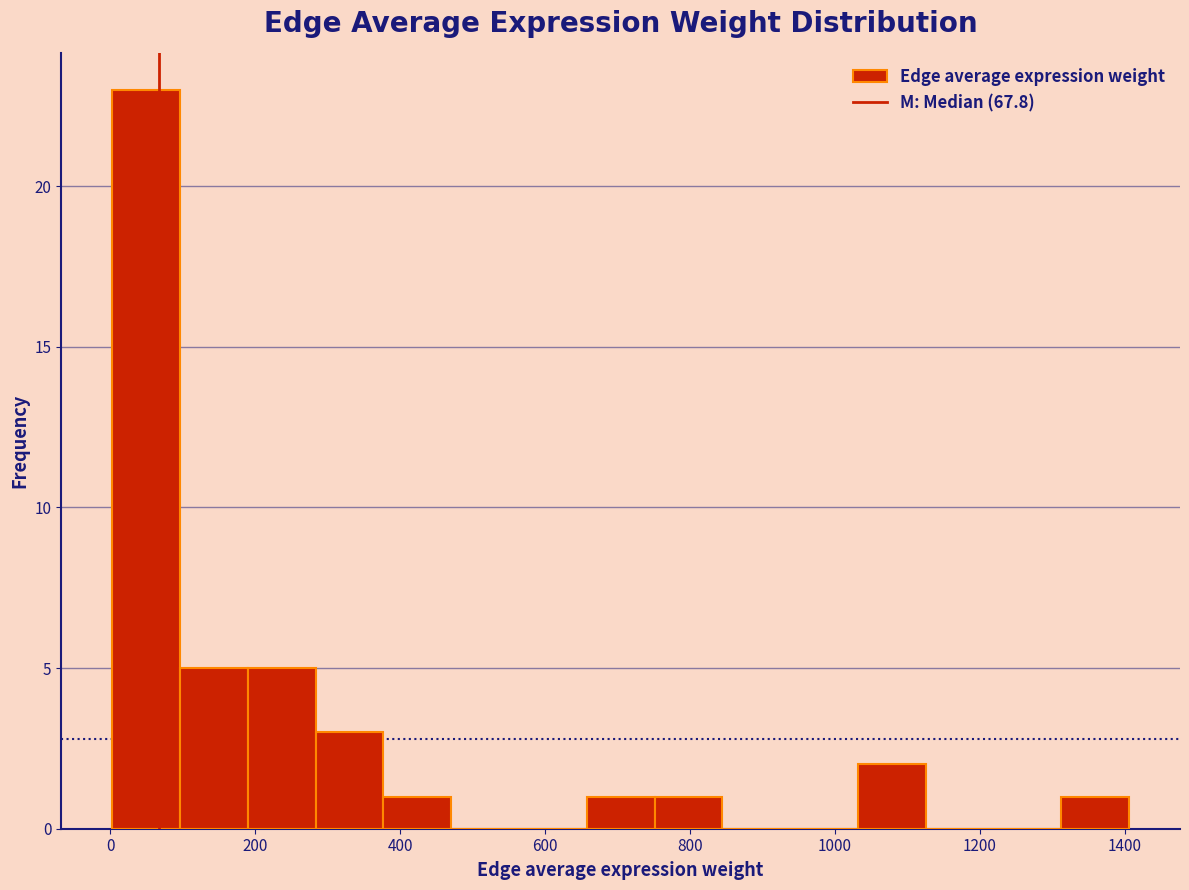

Reading left to right, transcribe this chart: for each bar, give the range it covers on the x-axis and its height. Neither the bar edges nor the heights are printed on the chart, so give them approximately, as read against the axes.

0 to 100: 23
100 to 180: 5
180 to 280: 5
280 to 380: 3
380 to 480: 1
480 to 560: 0
560 to 660: 0
660 to 760: 1
760 to 840: 1
840 to 940: 0
940 to 1040: 0
1040 to 1120: 2
1120 to 1220: 0
1220 to 1320: 0
1320 to 1400: 1